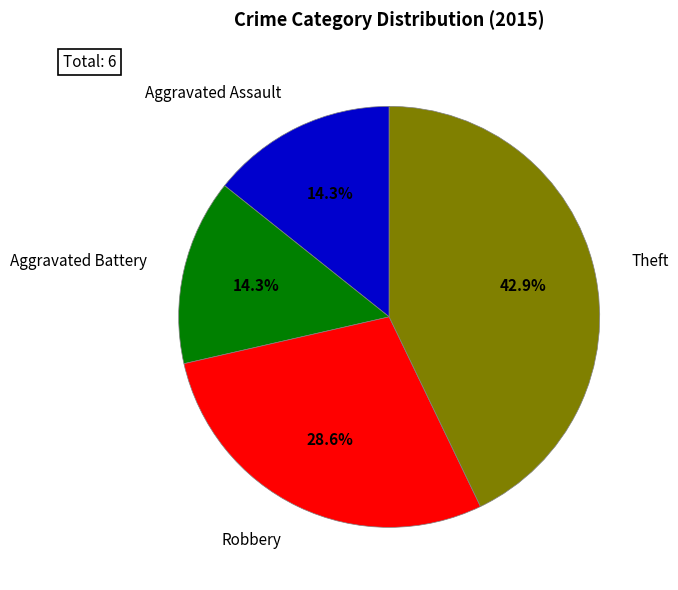

Does Aggravated Battery account for over 50% of the chart?

No